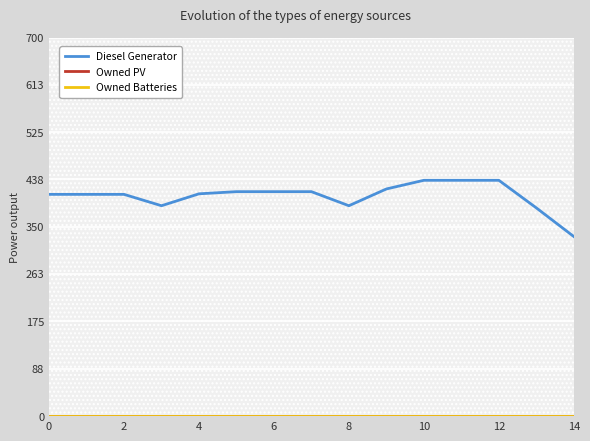

True or false: Owned PV and Diesel Generator cross at least once.

False